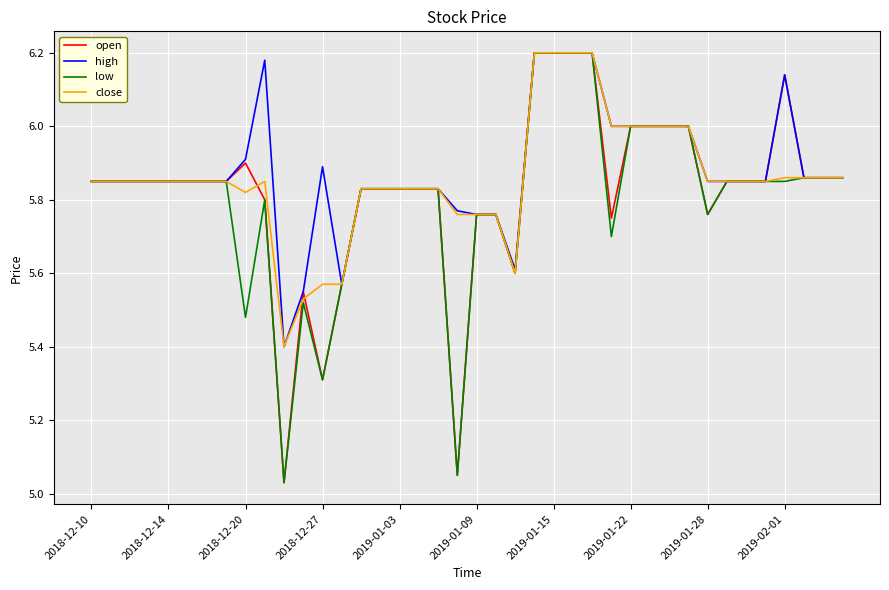

Rank the series by their average value, from highest to lowest.

high, close, open, low